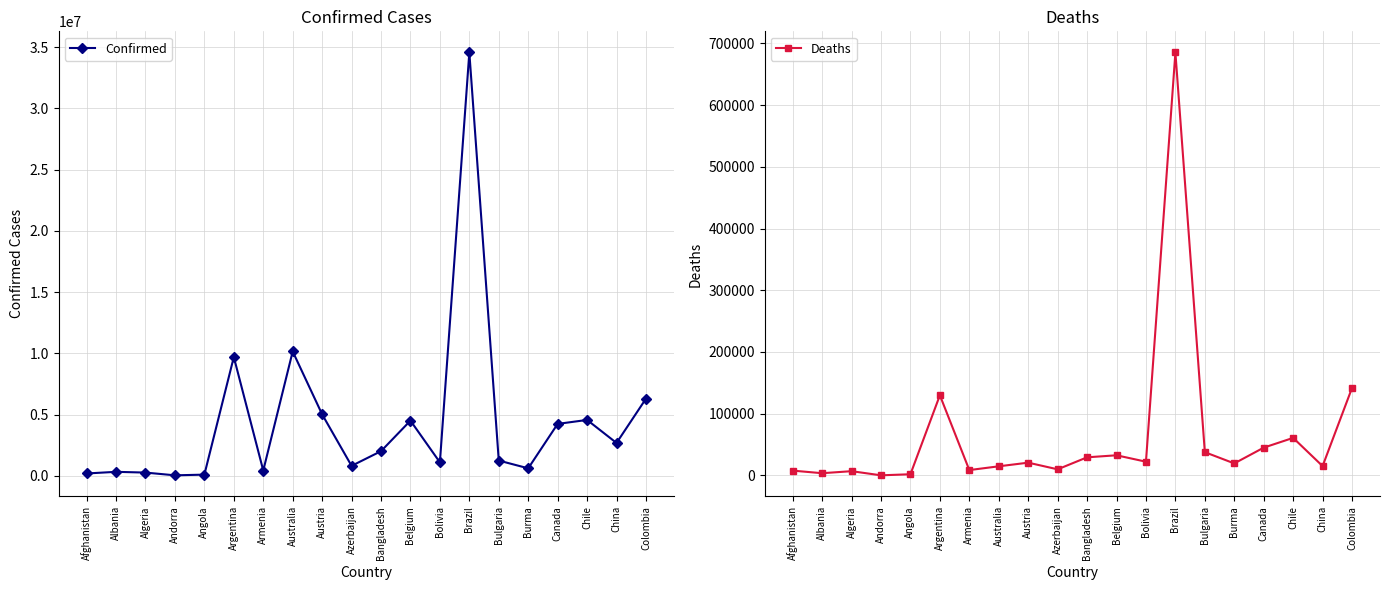

At which category does Confirmed reach its first local peak?

Albania